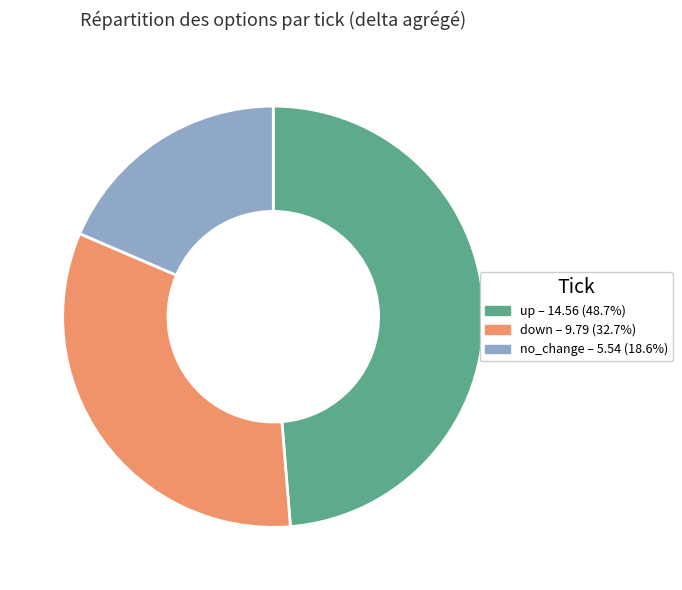

Is the sum of up and down greater than half?

Yes